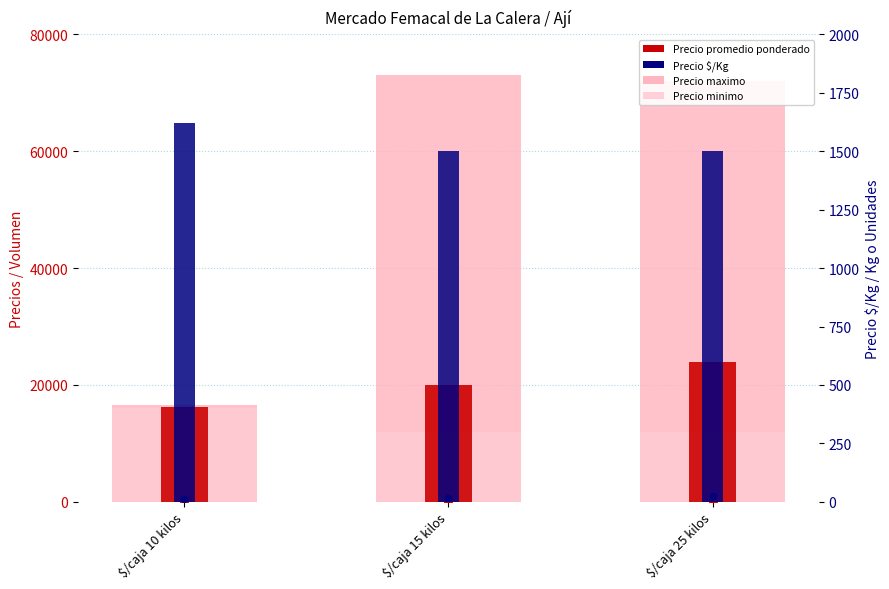

Is the value of Volumen at $/caja 25 kilos greater than the value of Precio $/Kg at $/caja 15 kilos?

No